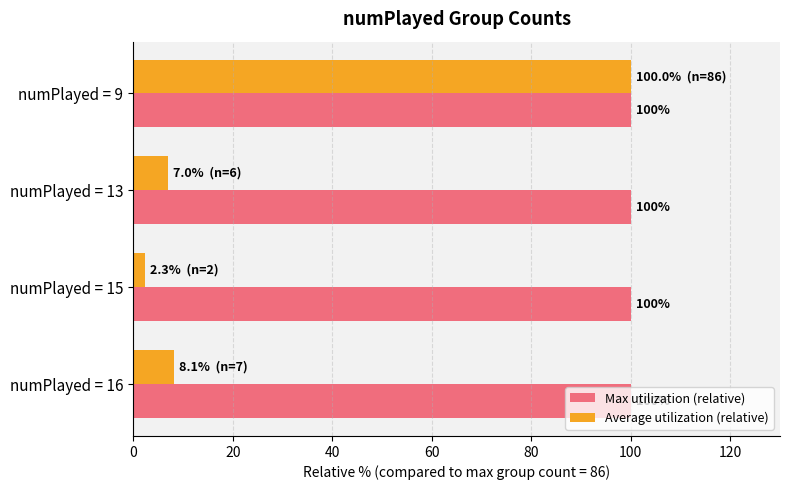

At which label is Average utilization (relative) closest to 51?

numPlayed = 16